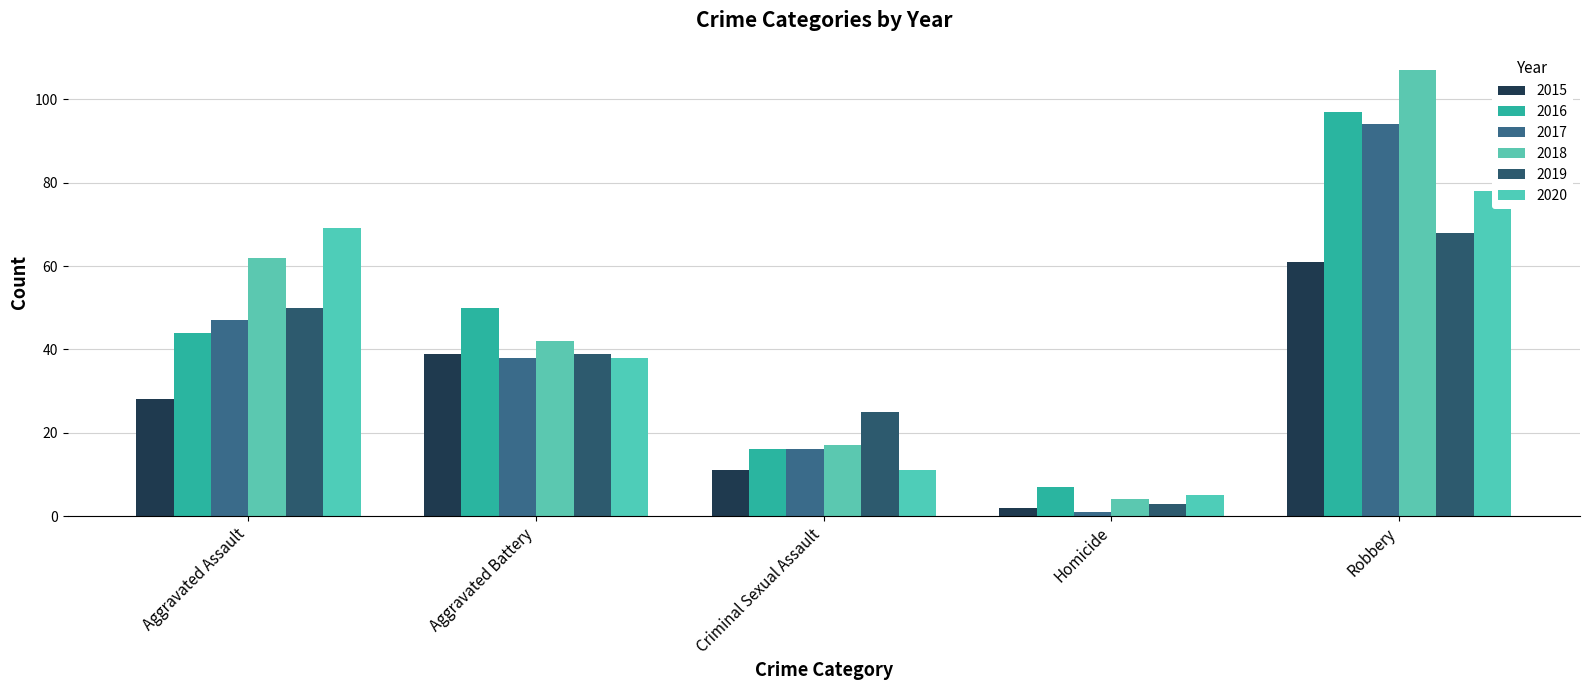

At which category does the chart reach its peak across all series?

Robbery